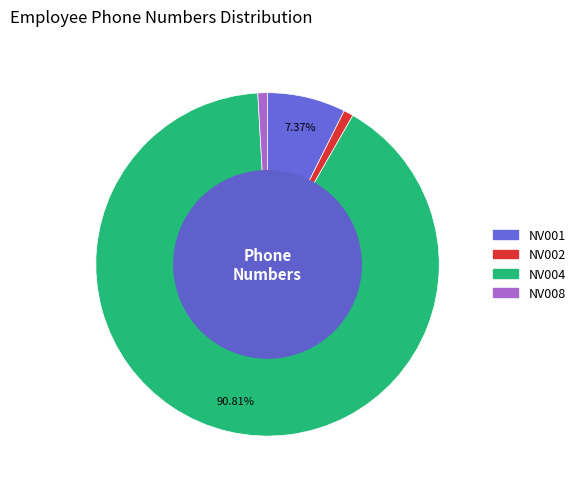

What is the ratio of the value at NV001 to the value at NV004?

0.1